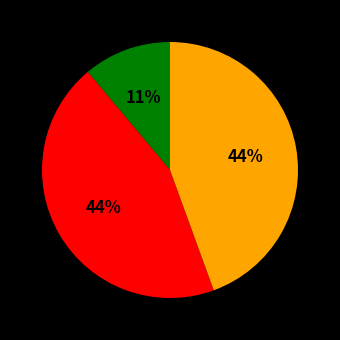

Is there a majority slice in this chart?

No